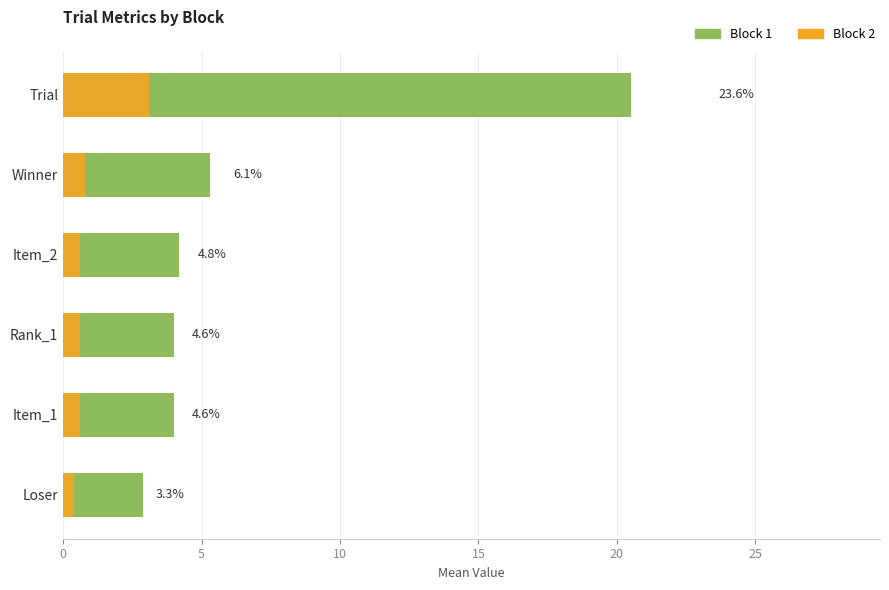

At Item_2, list the series in order from smallest to largest.

Block 2, Block 1